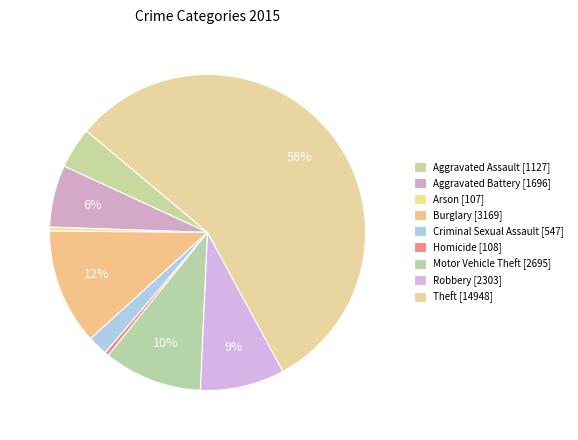

Between Homicide and Aggravated Assault, which is larger?

Aggravated Assault